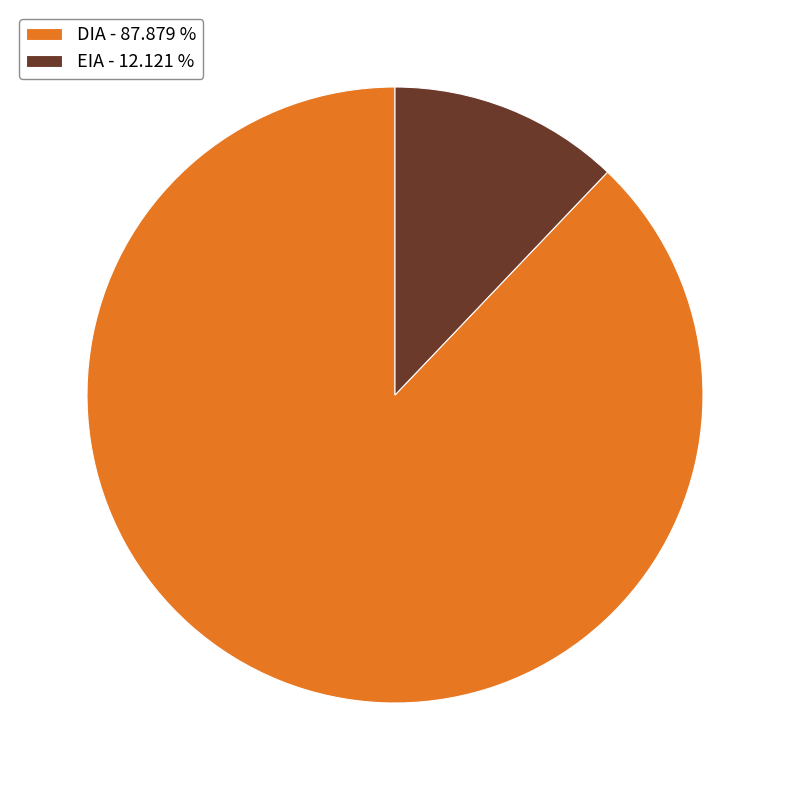

Is it true that EIA is 26% of the pie?

False